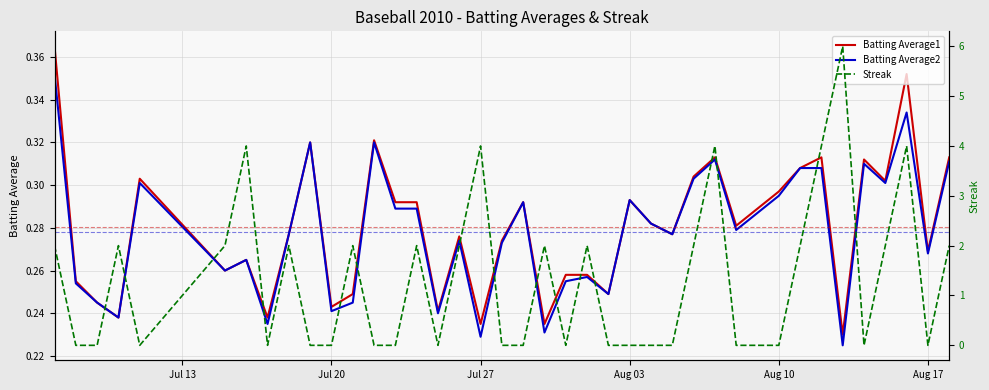

Reading left to right, transcribe all the data shown in this chart.

Batting Average1: 0.4	0.3	0.2	0.2	0.3	0.3	0.3	0.2	0.3	0.3	0.2	0.2	0.3	0.3	0.3	0.2	0.3	0.2	0.3	0.3	0.2	0.3	0.3	0.2	0.3	0.3	0.3	0.3	0.3	0.3	0.3	0.3	0.3	0.3	0.2	0.3	0.3	0.4	0.3	0.3
Batting Average2: 0.4	0.3	0.2	0.2	0.3	0.3	0.3	0.2	0.3	0.3	0.2	0.2	0.3	0.3	0.3	0.2	0.3	0.2	0.3	0.3	0.2	0.3	0.3	0.2	0.3	0.3	0.3	0.3	0.3	0.3	0.3	0.3	0.3	0.3	0.2	0.3	0.3	0.3	0.3	0.3
Streak: 2.0	0.0	0.0	2.0	0.0	2.0	4.0	0.0	2.0	0.0	0.0	2.0	0.0	0.0	2.0	0.0	2.0	4.0	0.0	0.0	2.0	0.0	2.0	0.0	0.0	0.0	0.0	2.0	4.0	0.0	0.0	0.0	2.0	4.0	6.0	0.0	2.0	4.0	0.0	2.0